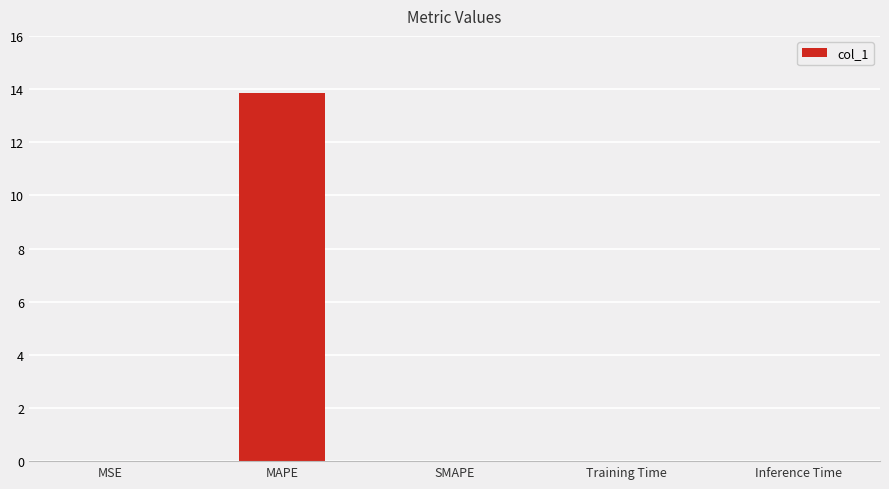

The value at MAPE is 9.6. True or false?

False